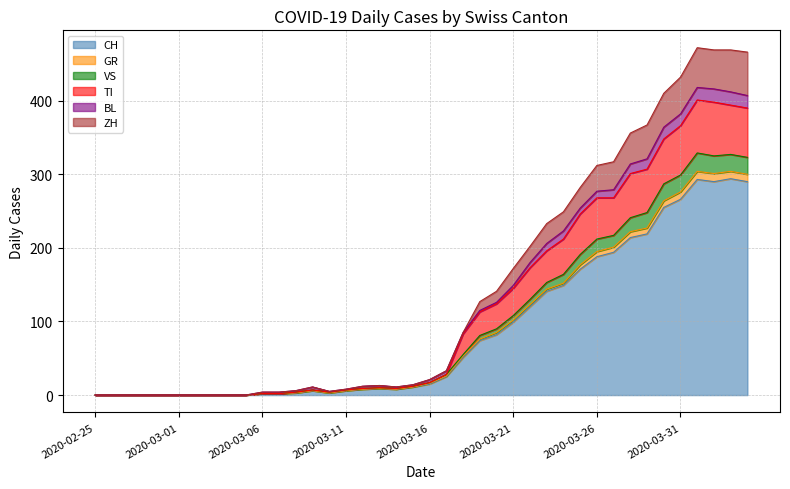

Is the value of CH at 2020-03-15 greater than the value of ZH at 2020-03-21?

No